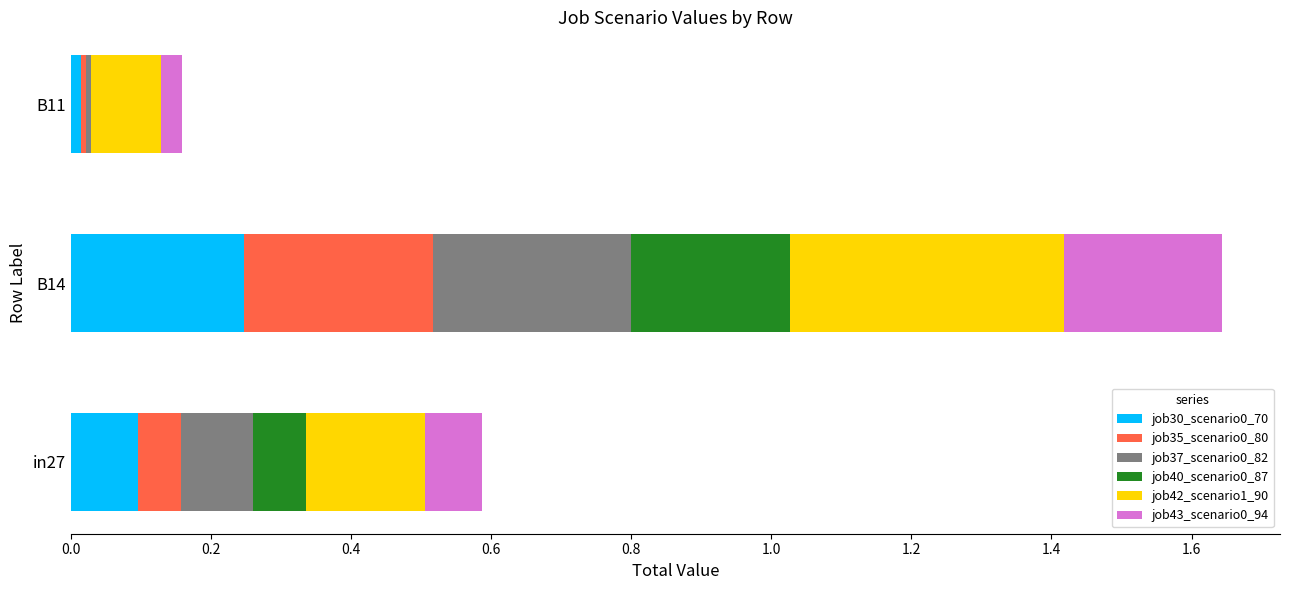

At which category is the sum across all series the highest?

B14